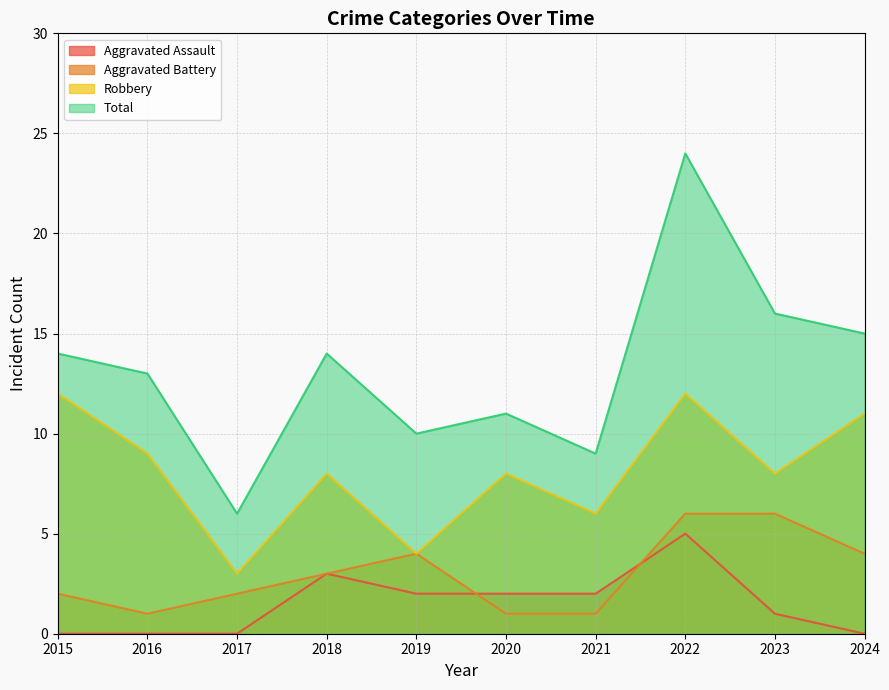

What is the difference between the maximum and minimum values in the Aggravated Battery series?

5